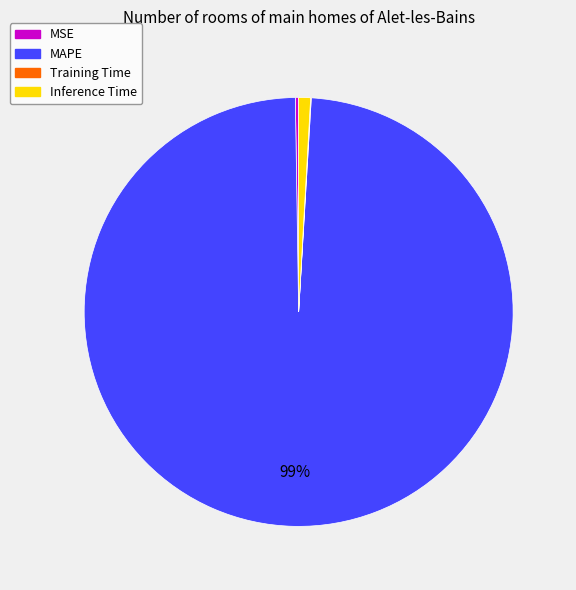

To the nearest percent, what portion does Inference Time represent?

1%